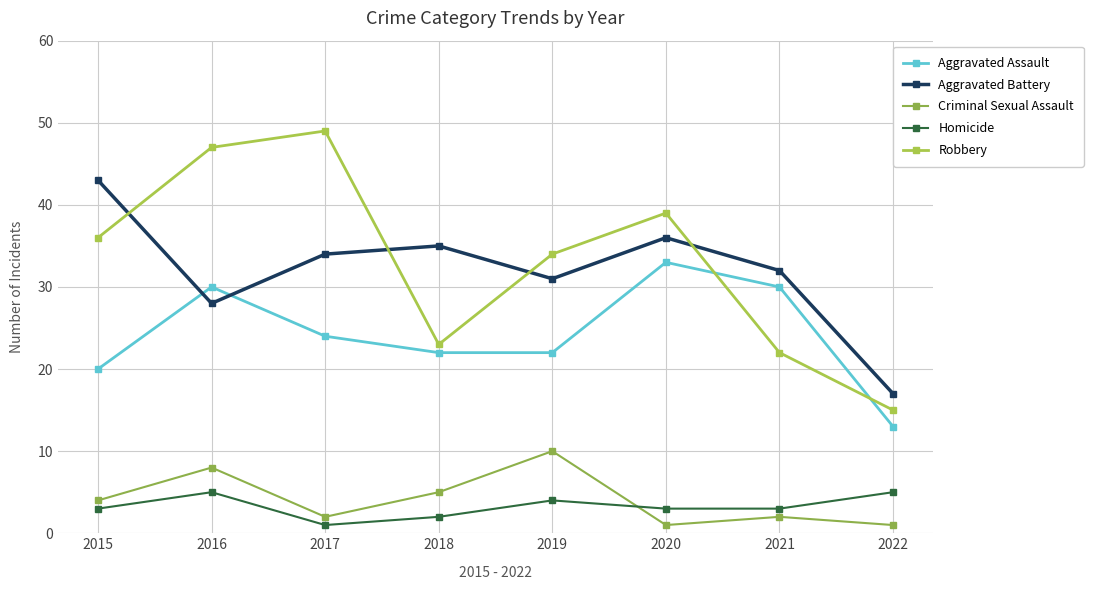

True or false: Robbery and Homicide cross at least once.

False